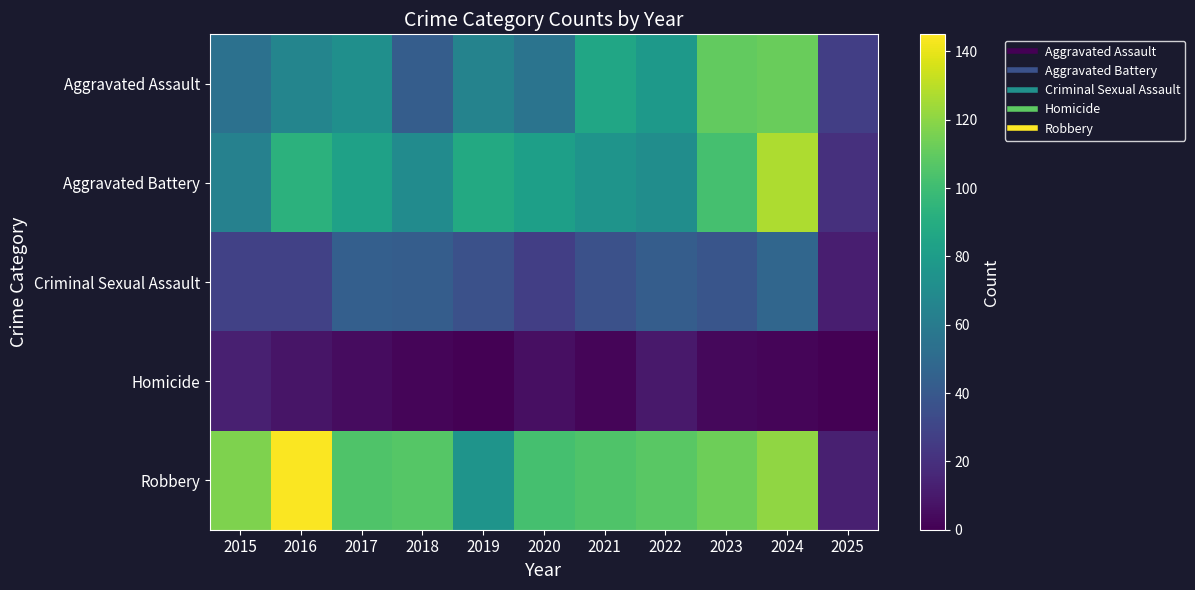

Reading left to right, list all the values displayed in this chart.

Aggravated Assault: 2015=54	2016=66	2017=72	2018=43	2019=65	2020=56	2021=86	2022=78	2023=110	2024=112	2025=27
Aggravated Battery: 2015=64	2016=93	2017=83	2018=70	2019=88	2020=82	2021=75	2022=71	2023=102	2024=127	2025=20
Criminal Sexual Assault: 2015=28	2016=28	2017=44	2018=43	2019=36	2020=27	2021=36	2022=43	2023=38	2024=48	2025=12
Homicide: 2015=13	2016=8	2017=5	2018=2	2019=0	2020=6	2021=2	2022=10	2023=3	2024=2	2025=0
Robbery: 2015=117	2016=144	2017=105	2018=107	2019=75	2020=102	2021=105	2022=108	2023=113	2024=121	2025=13